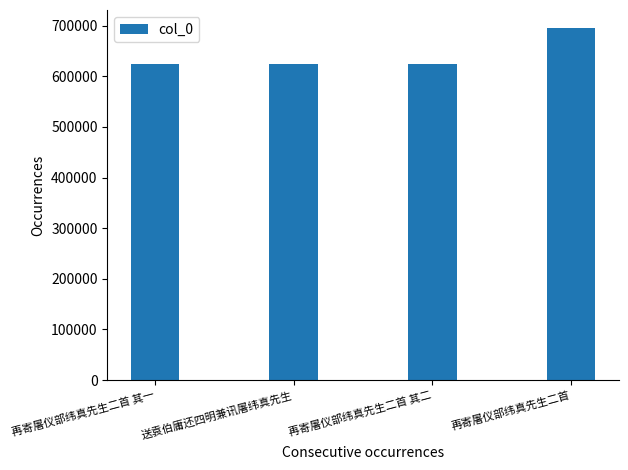

What value does the data have at 再寄屠仪部纬真先生二首 其二?

624058